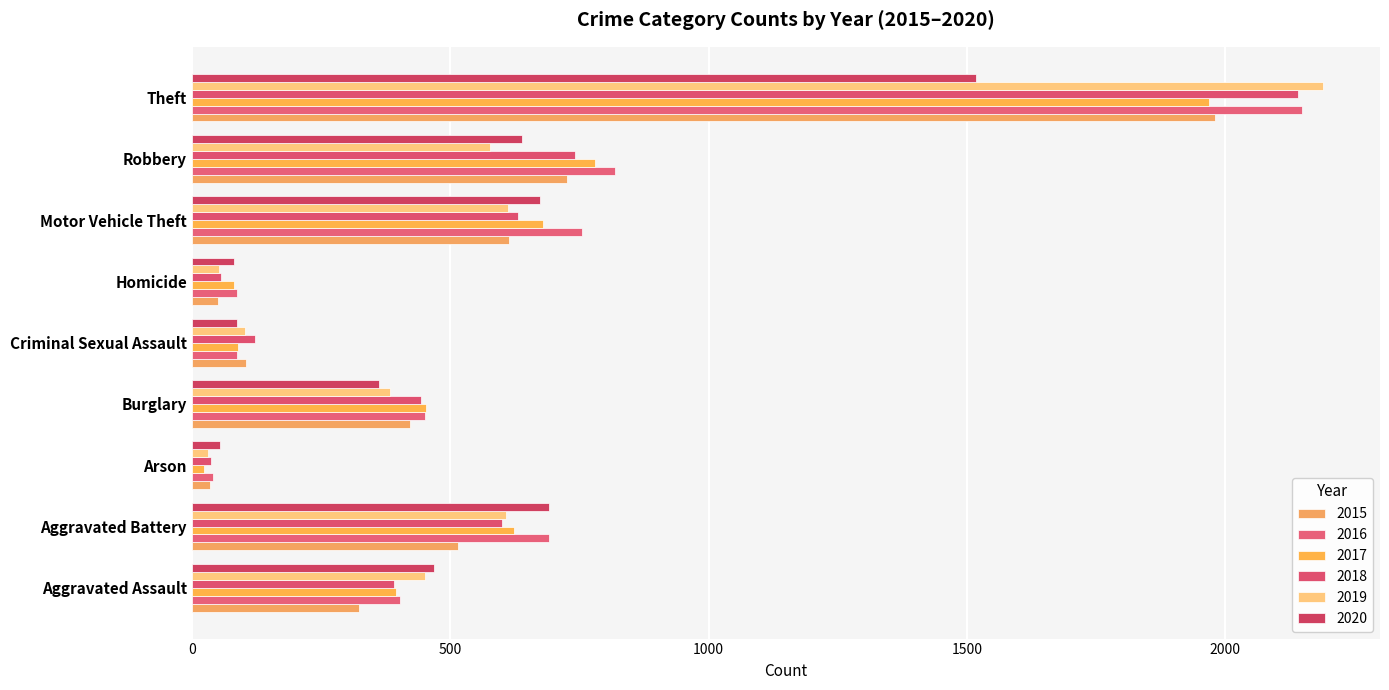

At which category does the chart reach its peak across all series?

Theft